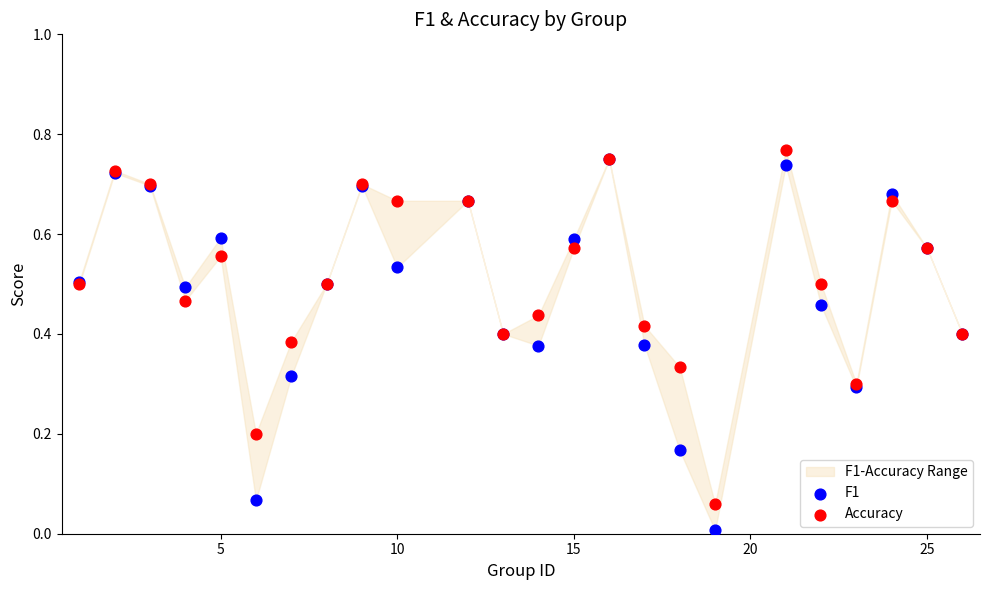

Which series reaches the minimum Y coordinate?

F1